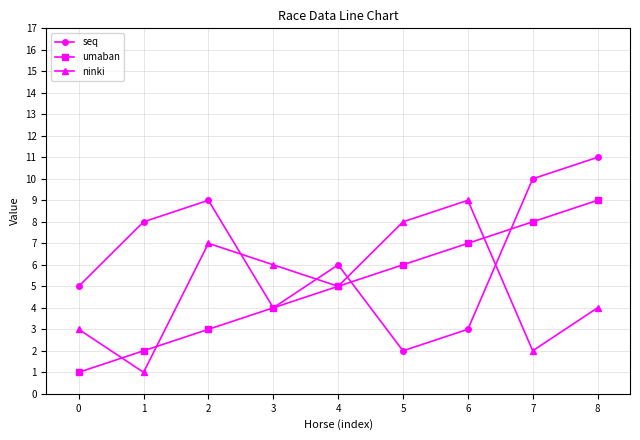

After their last crossing, which series has the higher values: umaban or ninki?

umaban